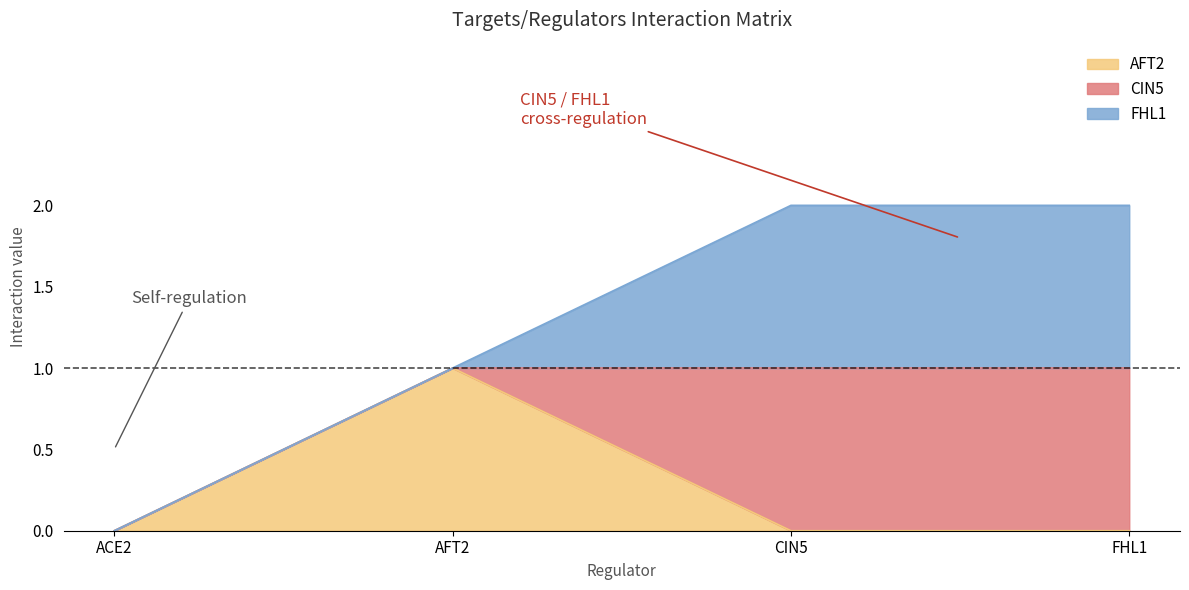

What is the label of the 4th point from the left?

FHL1